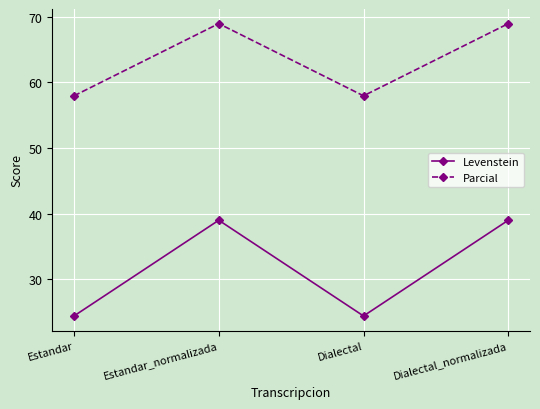

How many interior local peaks does the Levenstein series have?

1